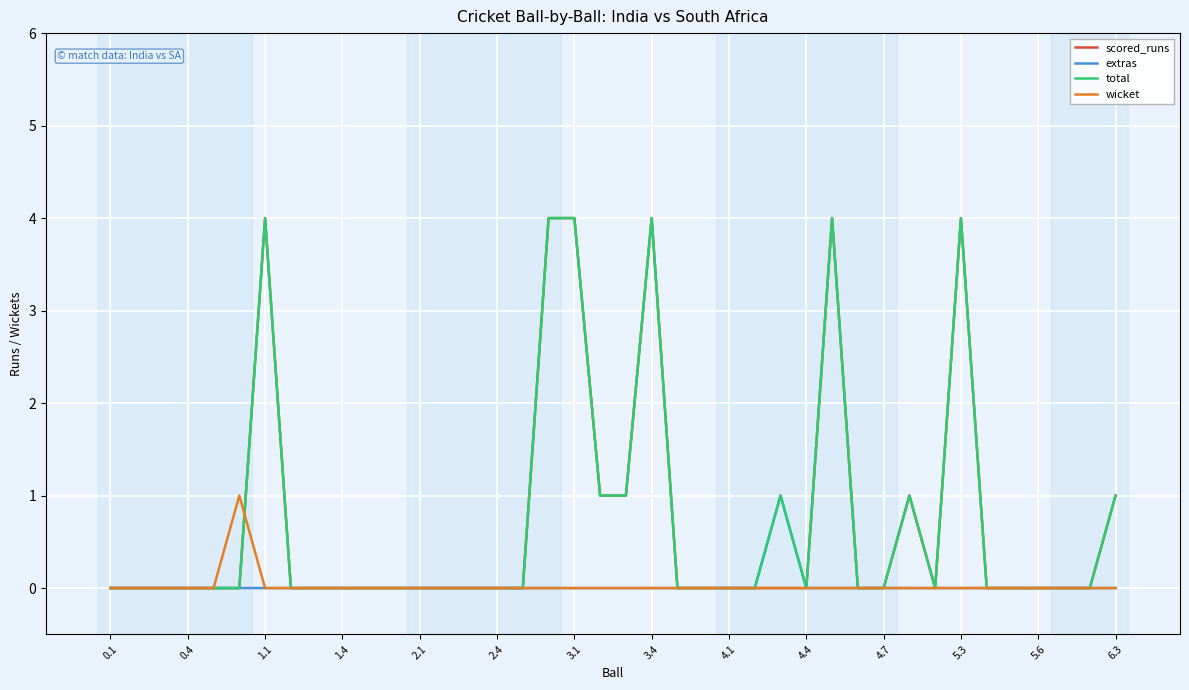

What is the maximum value for scored_runs?

4